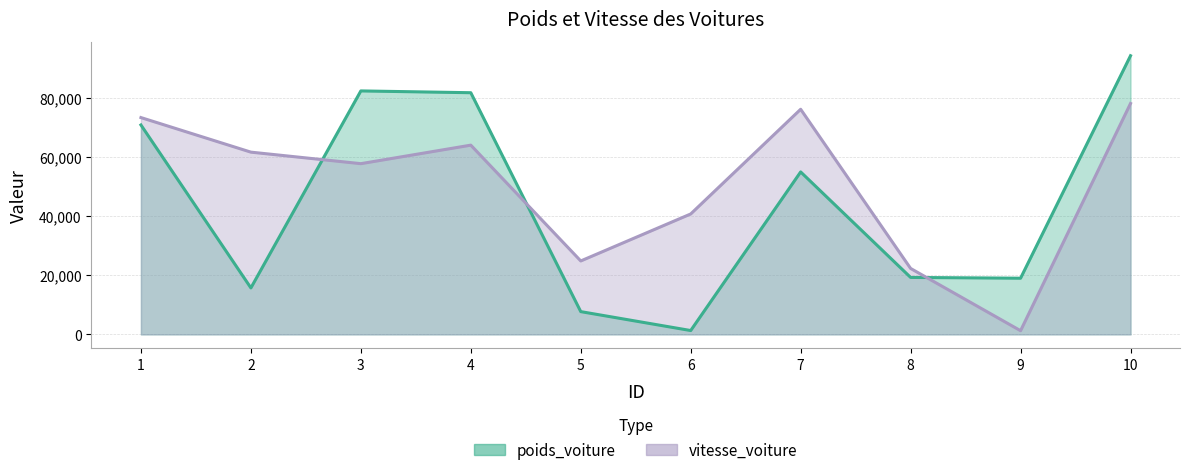

What are all the series names shown in the legend?

poids_voiture, vitesse_voiture